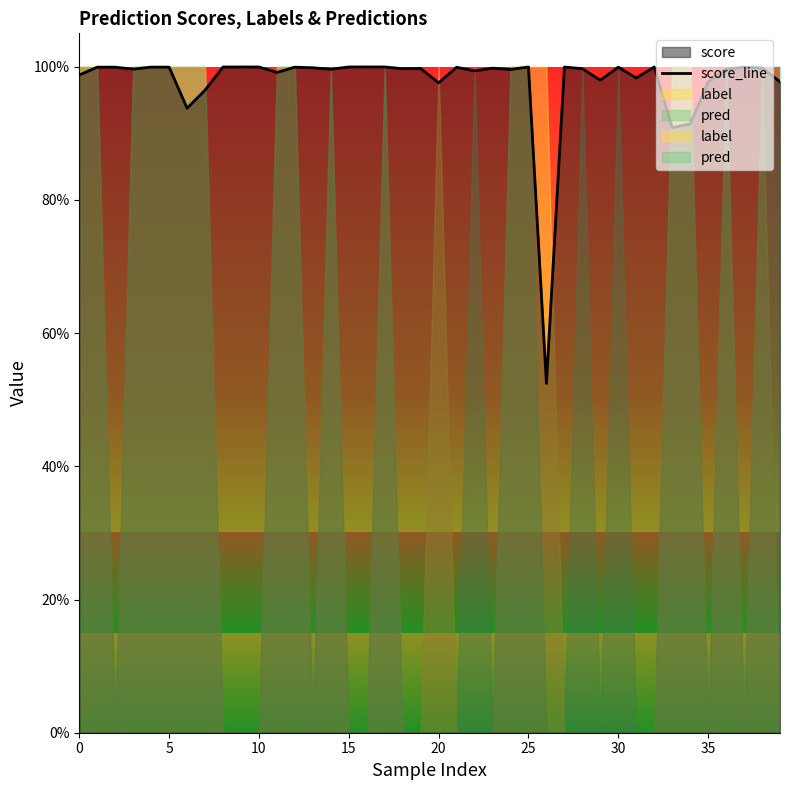

The chart shows a value of 0.5 at 10. True or false?

False